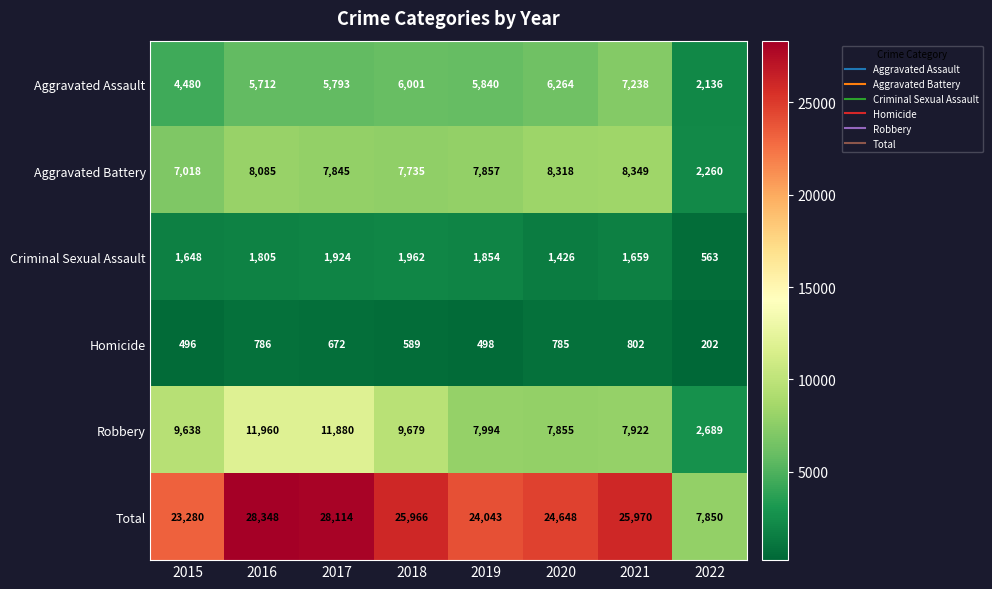

At which category is the sum across all series the highest?

2016